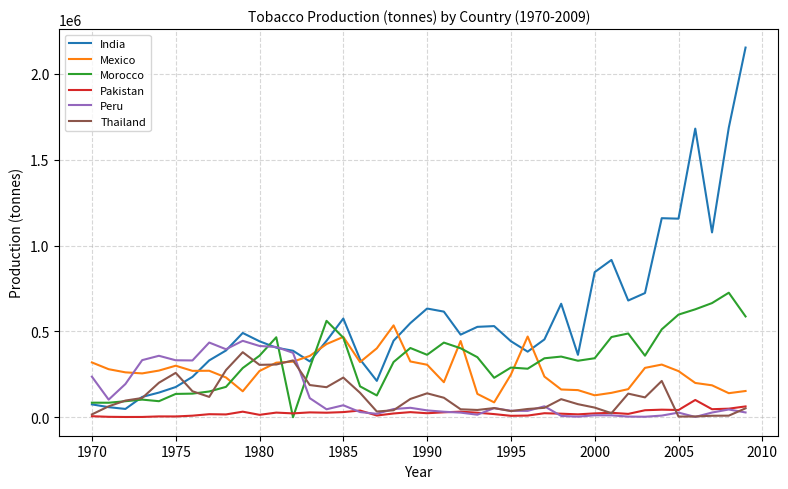

What is the maximum value for Peru?

445000